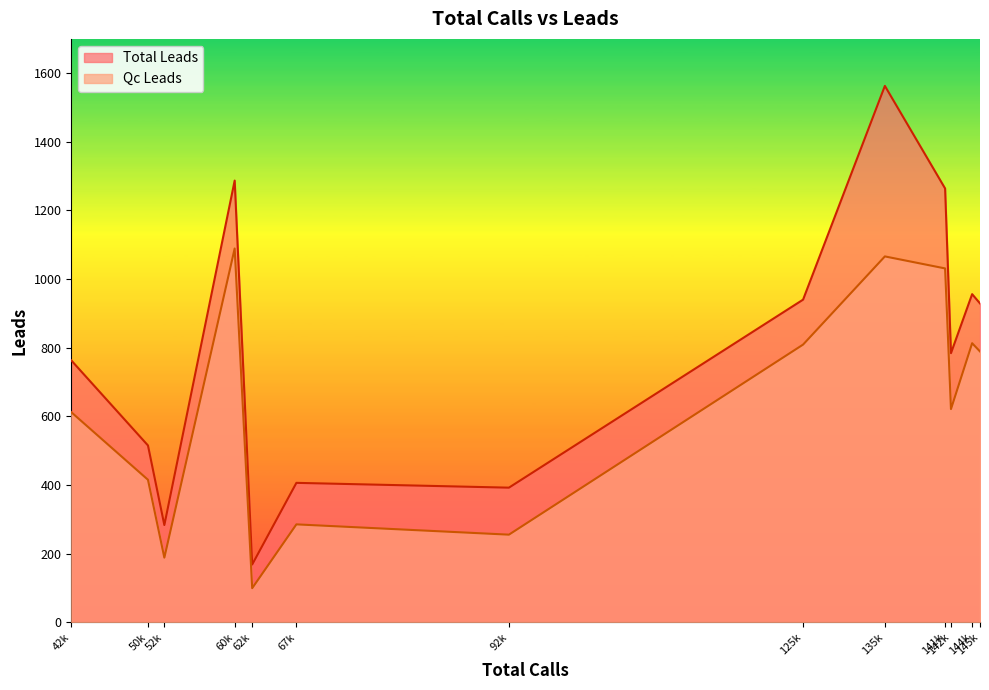

What is the maximum value for Qc Leads?

1089